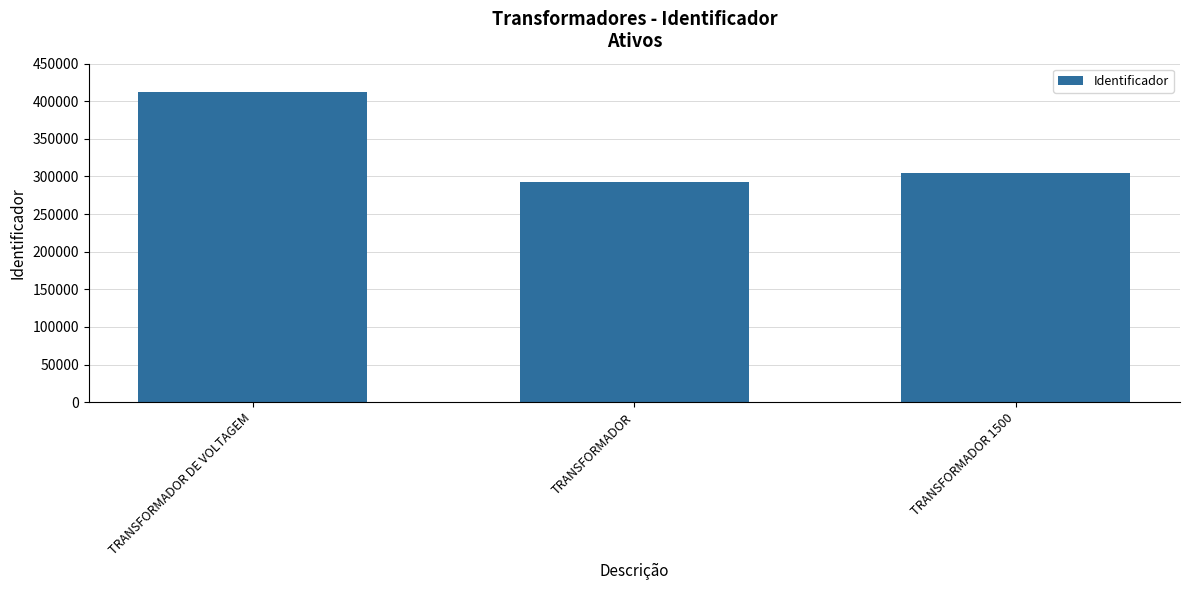

List the labels in order of value, largest first.

TRANSFORMADOR DE VOLTAGEM, TRANSFORMADOR 1500, TRANSFORMADOR